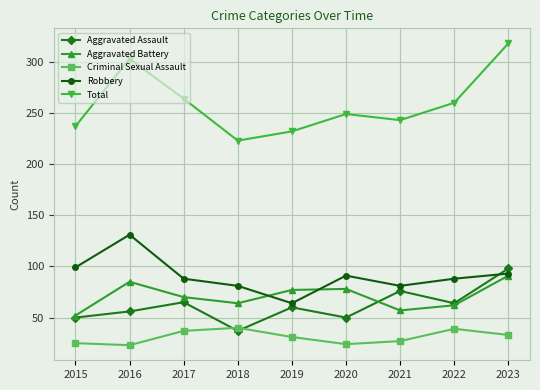

Which series has the widest spread of values?

Total